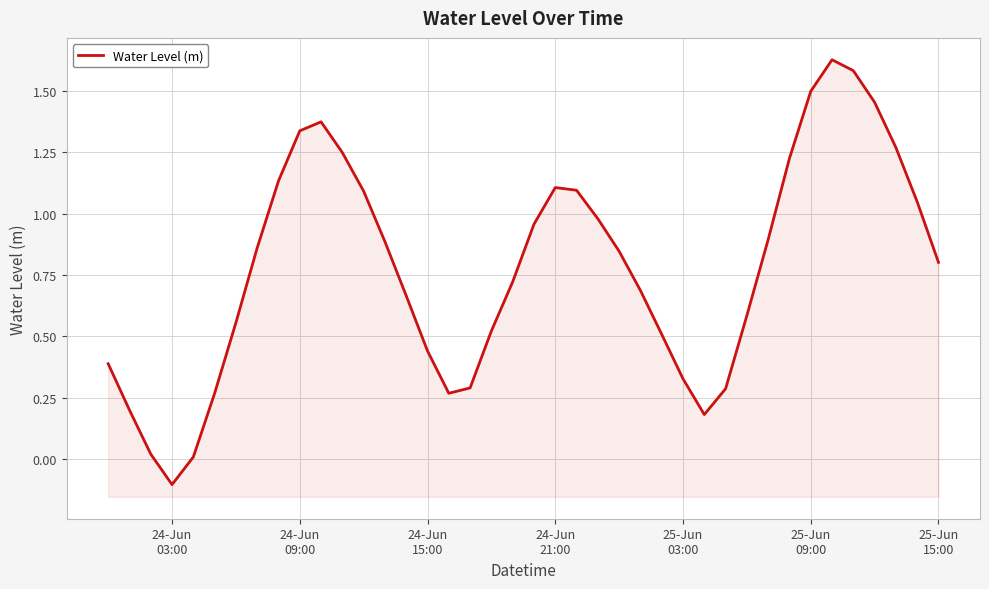

How many values exceed 0?

39